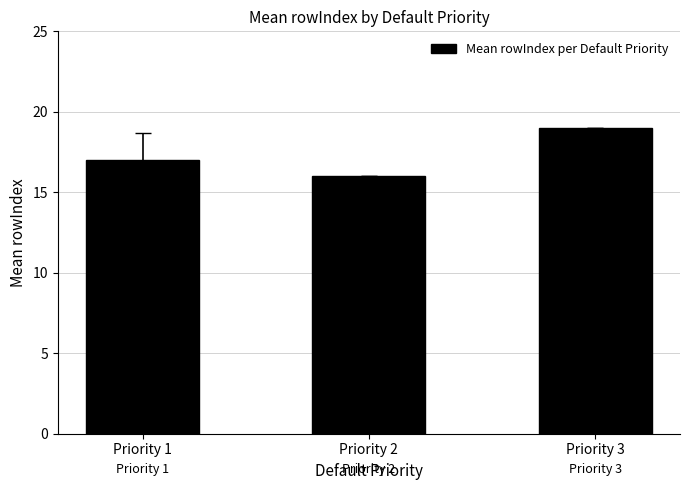

How many values are below 17?

1